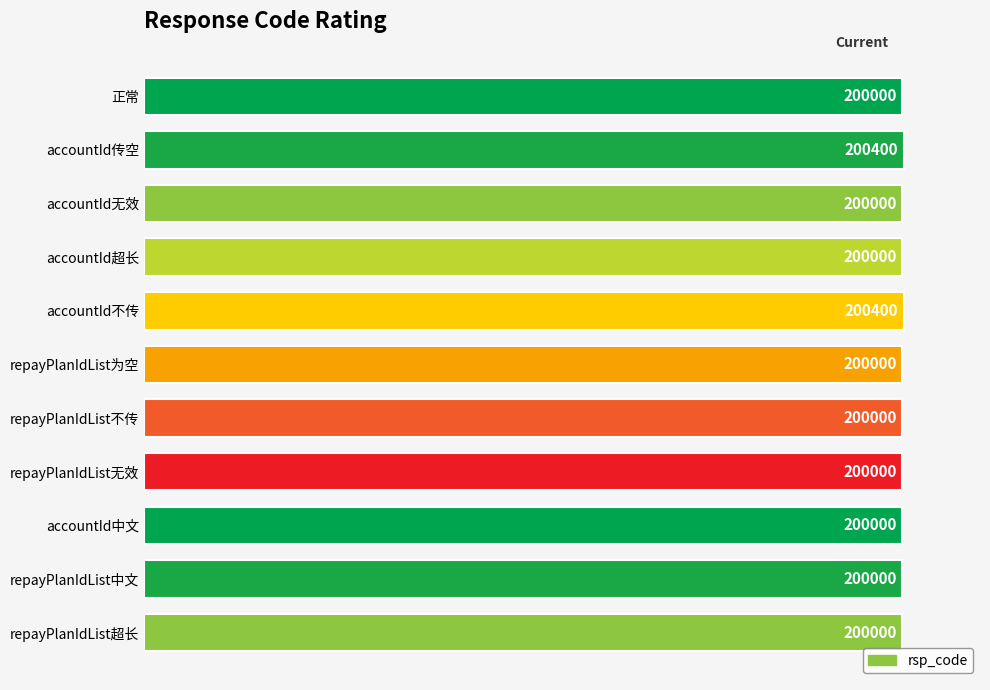

What is the greatest value displayed?

200400